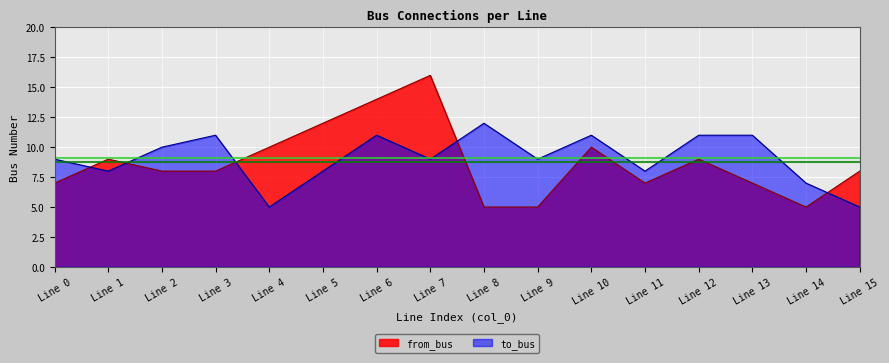

Which series has the largest total across all categories?

to_bus